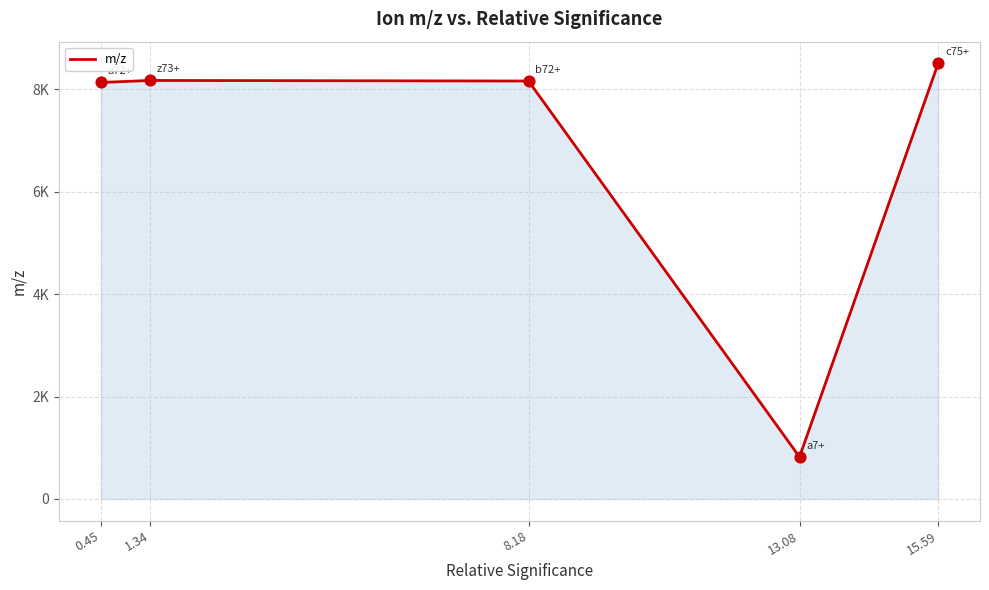

Is this an area chart (filled region under the line)?

Yes